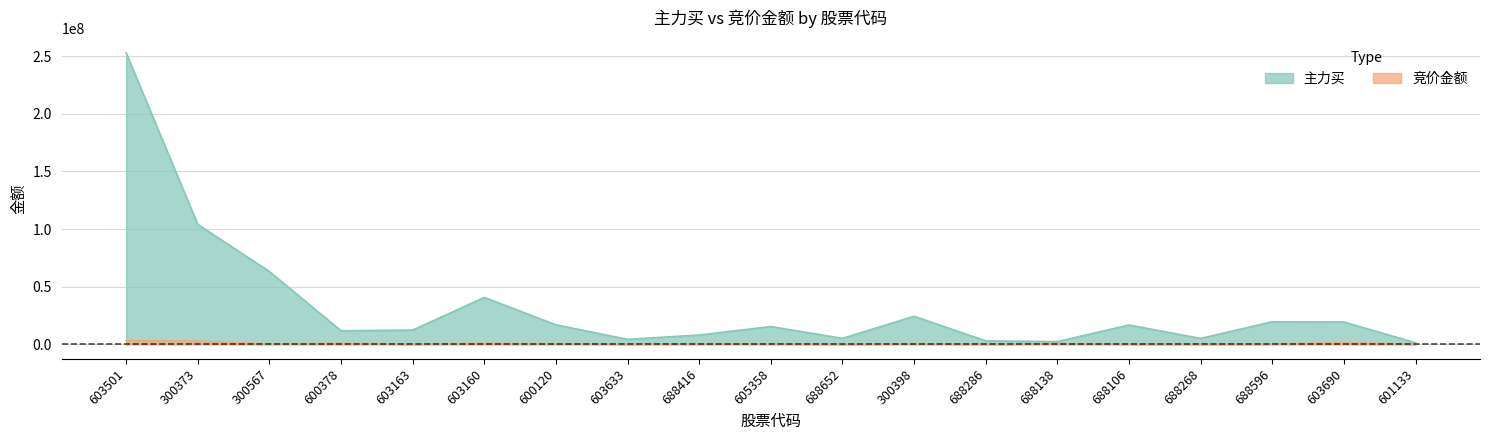

Count the number of data series in this chart.

2